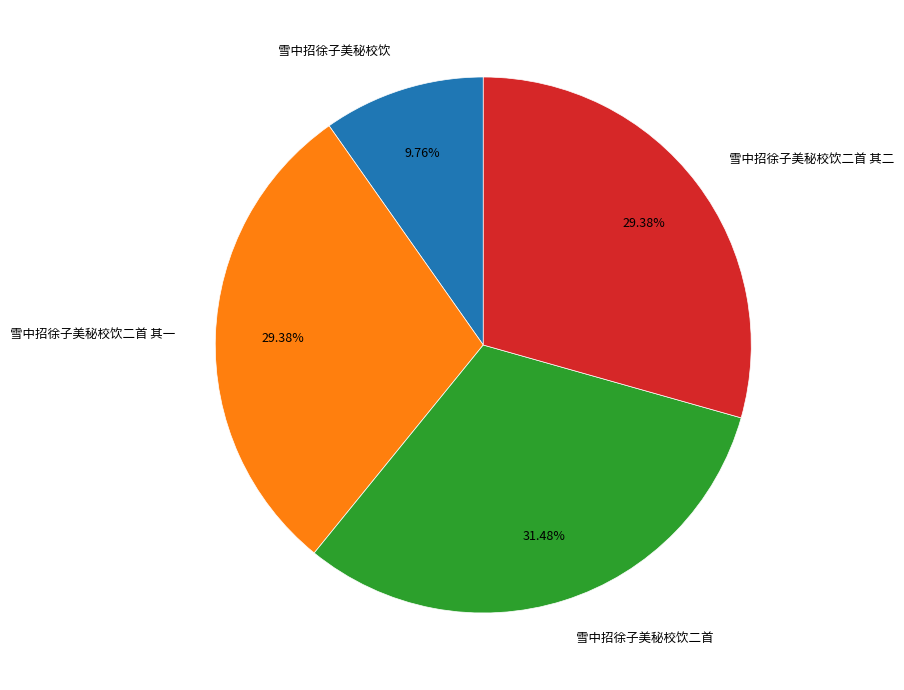

True or false: 雪中招徐子美秘校饮二首 其一 accounts for 29% of the total.

True